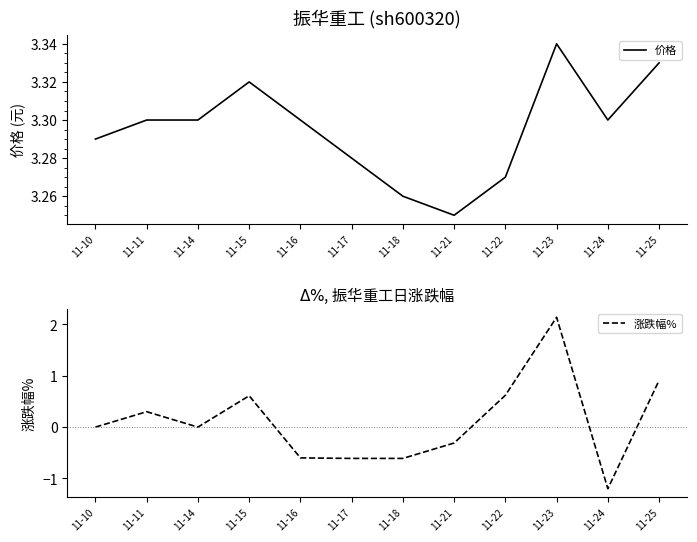

How many interior local peaks does the 涨跌幅% series have?

3